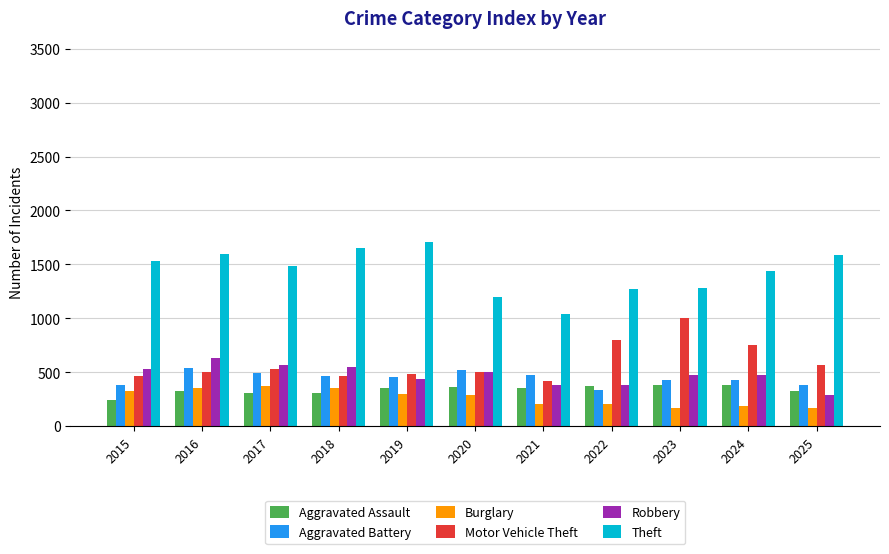

Is it true that Burglary equals 289 at 2020?

True